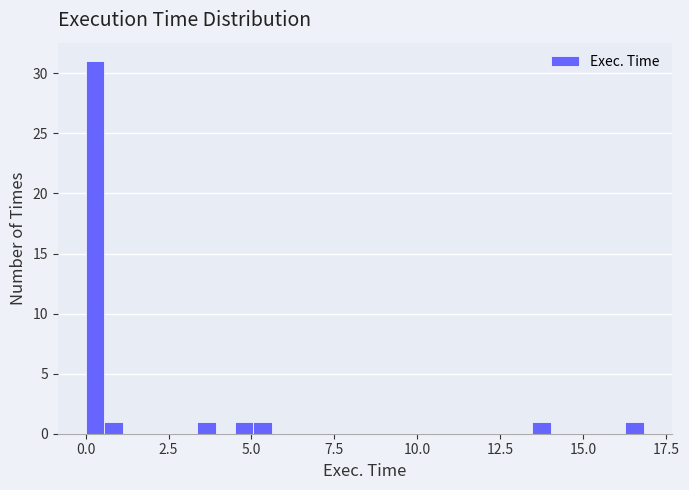

Read against the x-axis, roughly where is the centre of the tallest bar?

0.5